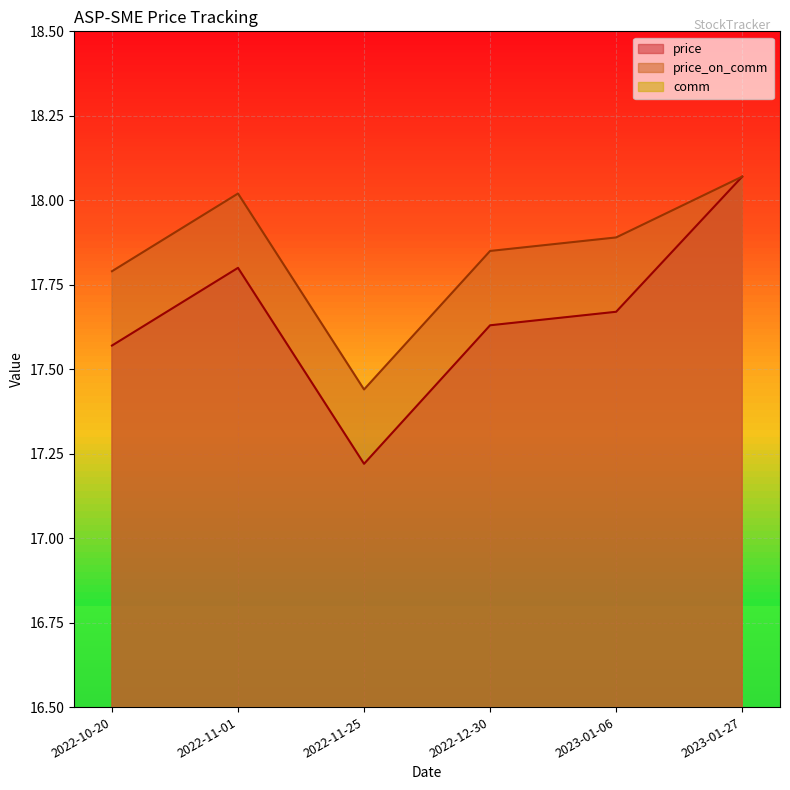

What is the sum of all comm values?

6.2